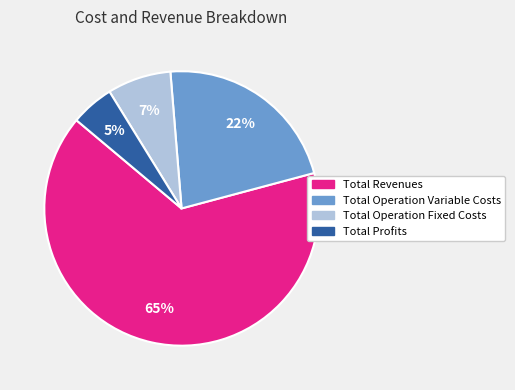

Is there any slice that represents more than half of the pie?

Yes